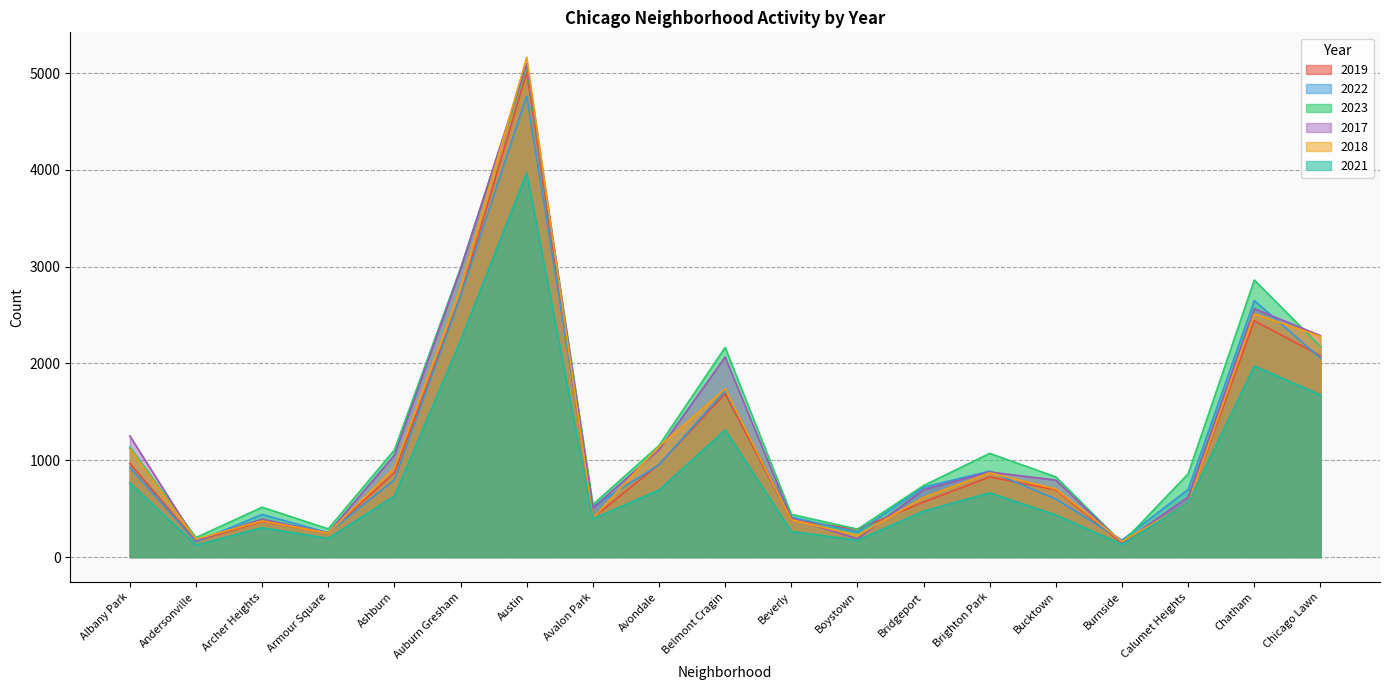

How many intersections are there between 2017 and 2022?

8